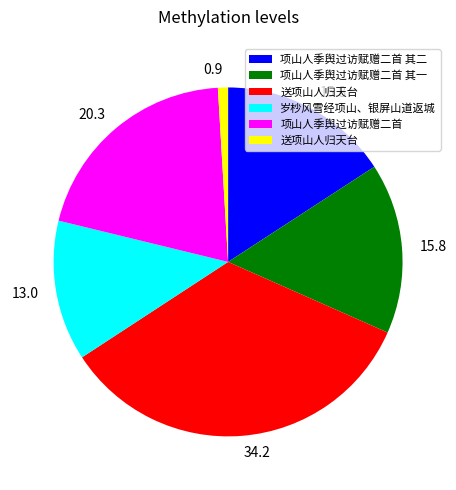

Is there any slice that represents more than half of the pie?

No